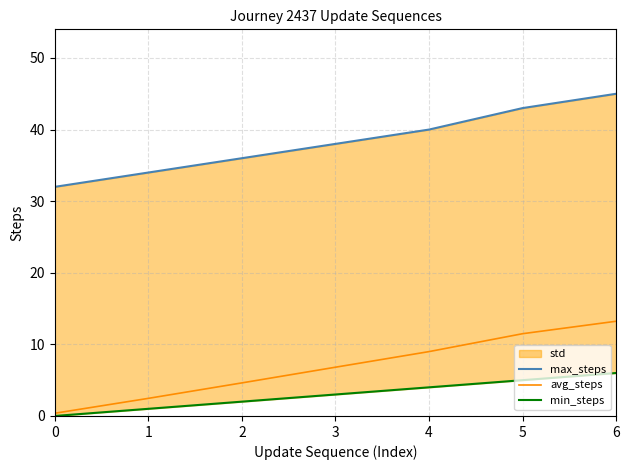

Where does the avg_steps series first go above 6?

3